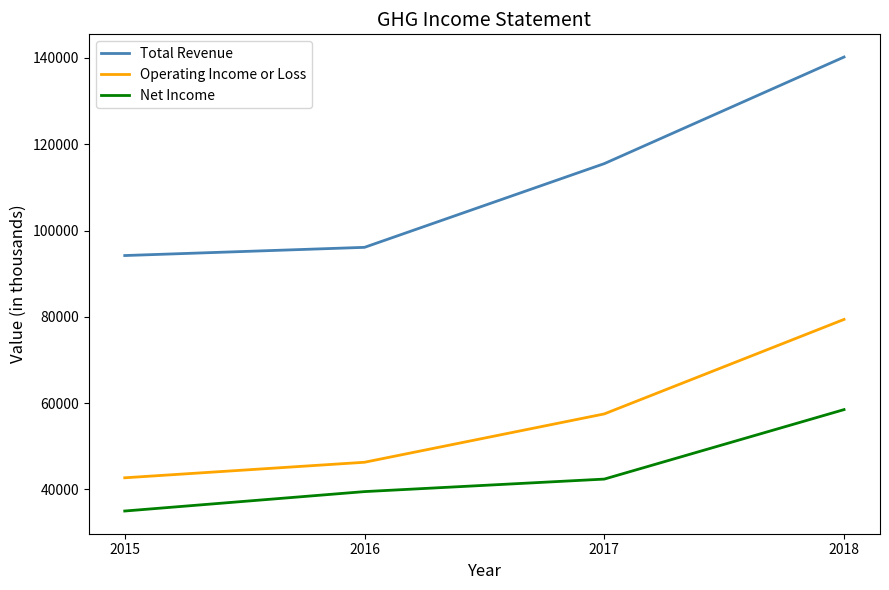

What is the sum of all Total Revenue values?

446000